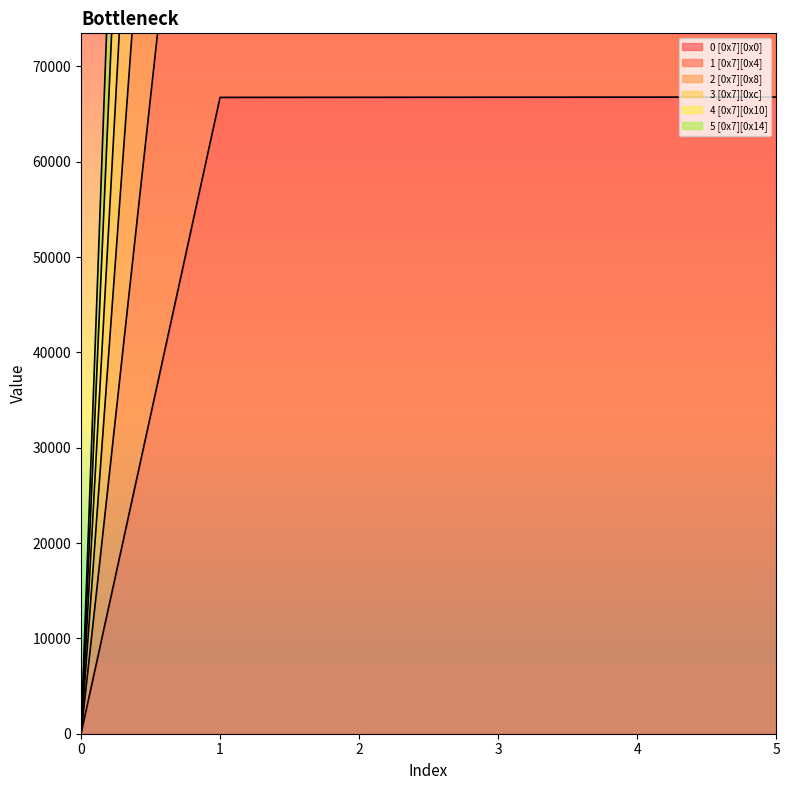

Count the number of data series in this chart.

6